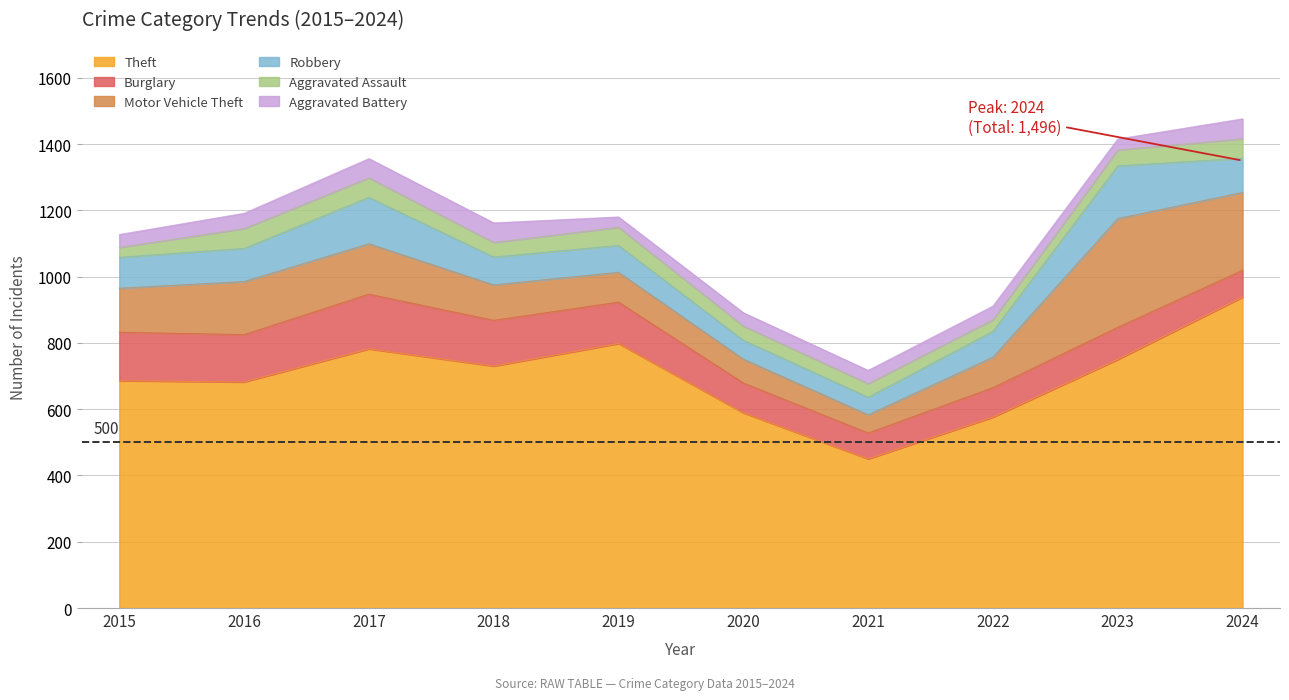

What is the difference between the highest and lowest values at 2016?

636